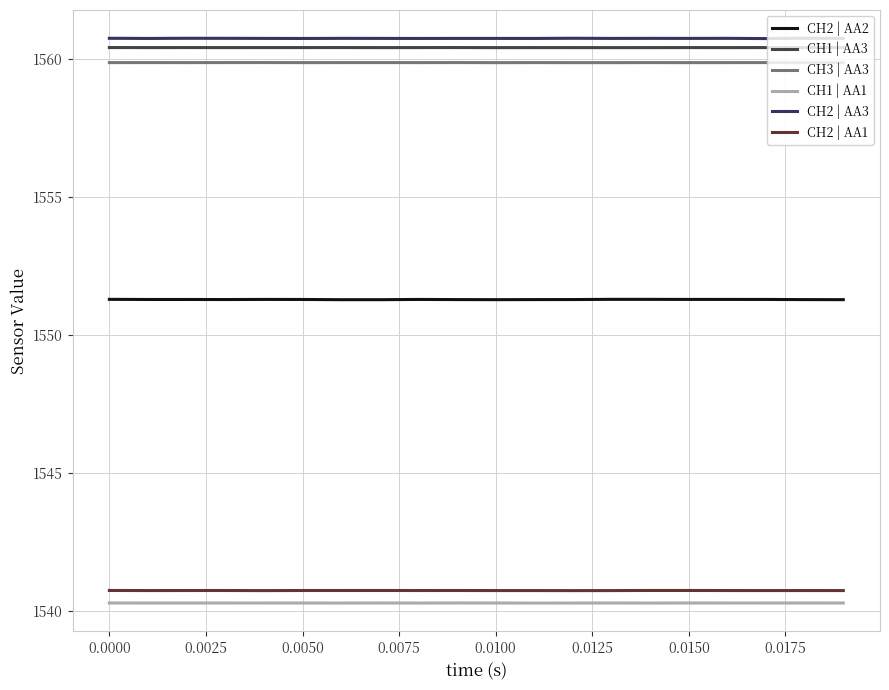

Rank the series by their maximum value, from highest to lowest.

CH2 | AA3, CH1 | AA3, CH3 | AA3, CH2 | AA2, CH2 | AA1, CH1 | AA1